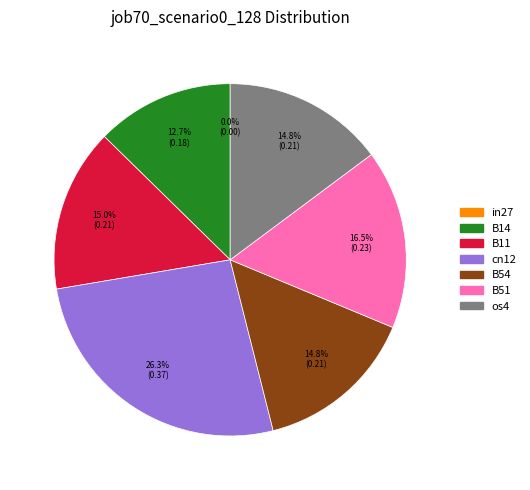

To the nearest percent, what is the average slice percentage?

14%